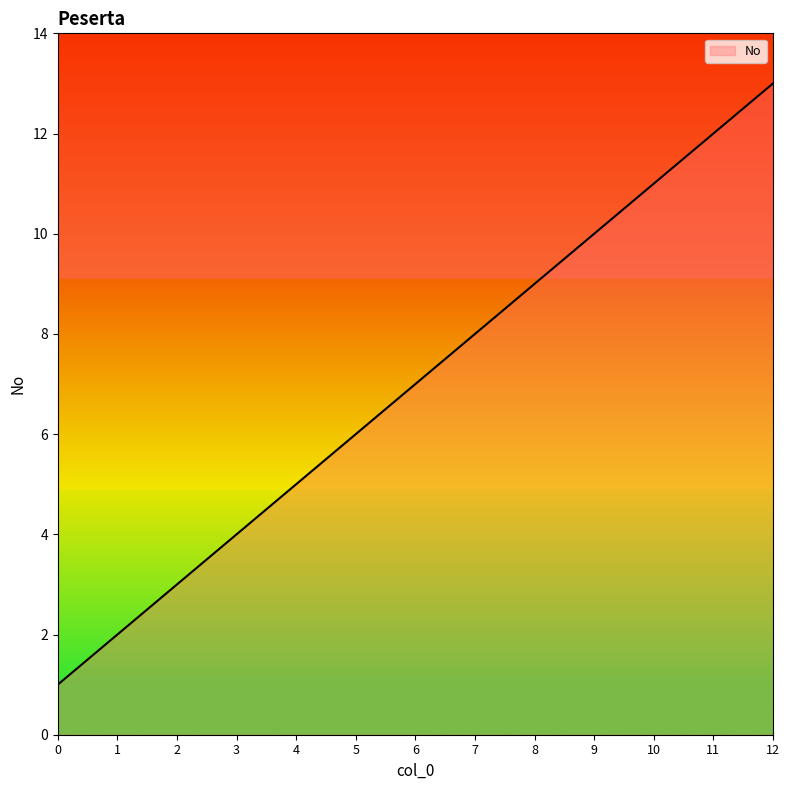

What is the sum of all values?

91